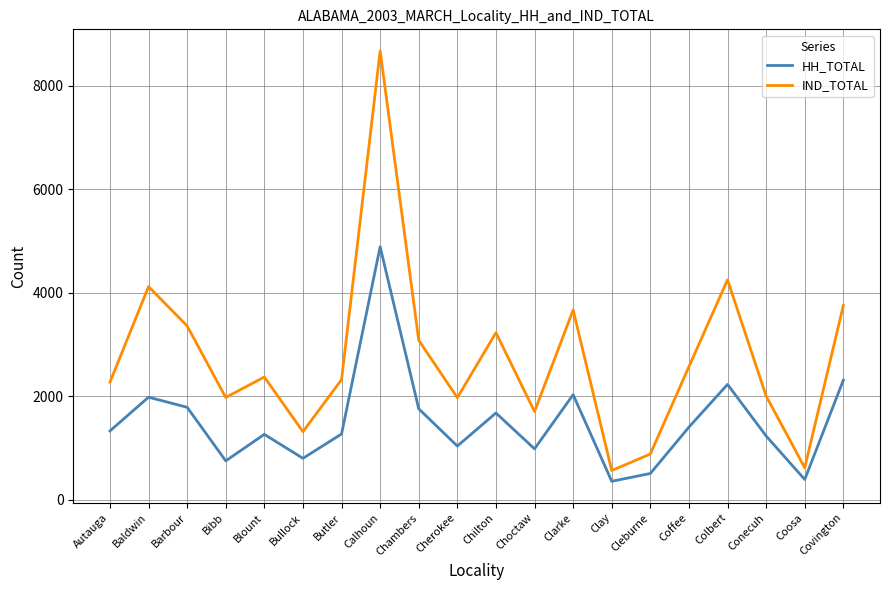

At which label does IND_TOTAL reach its peak?

Calhoun